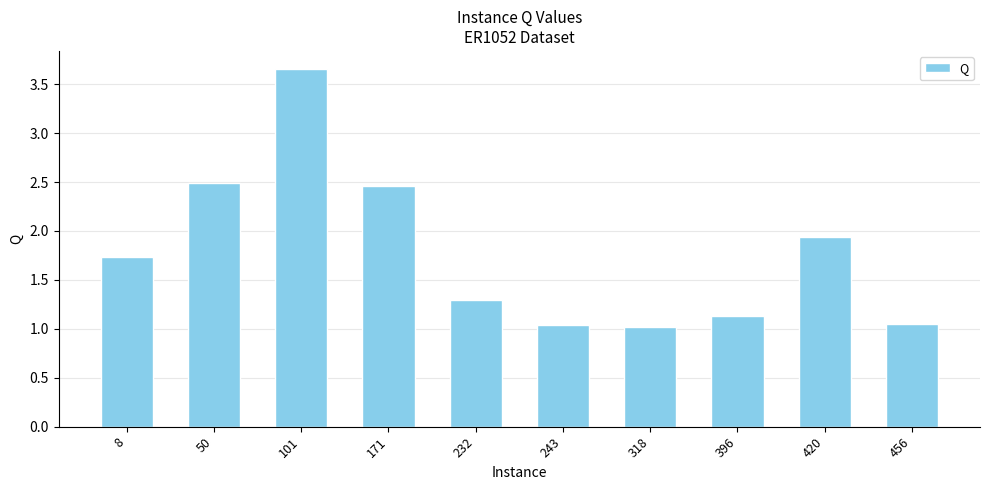

The value at 171 is 2.5. True or false?

True